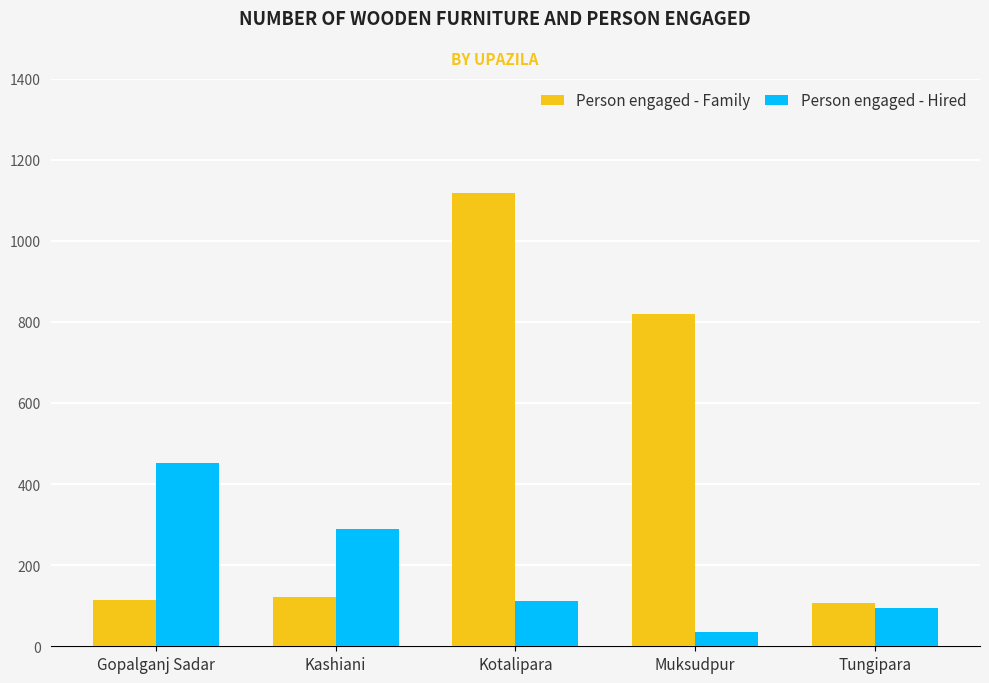

At how many categories does at least one series exceed 166?

4